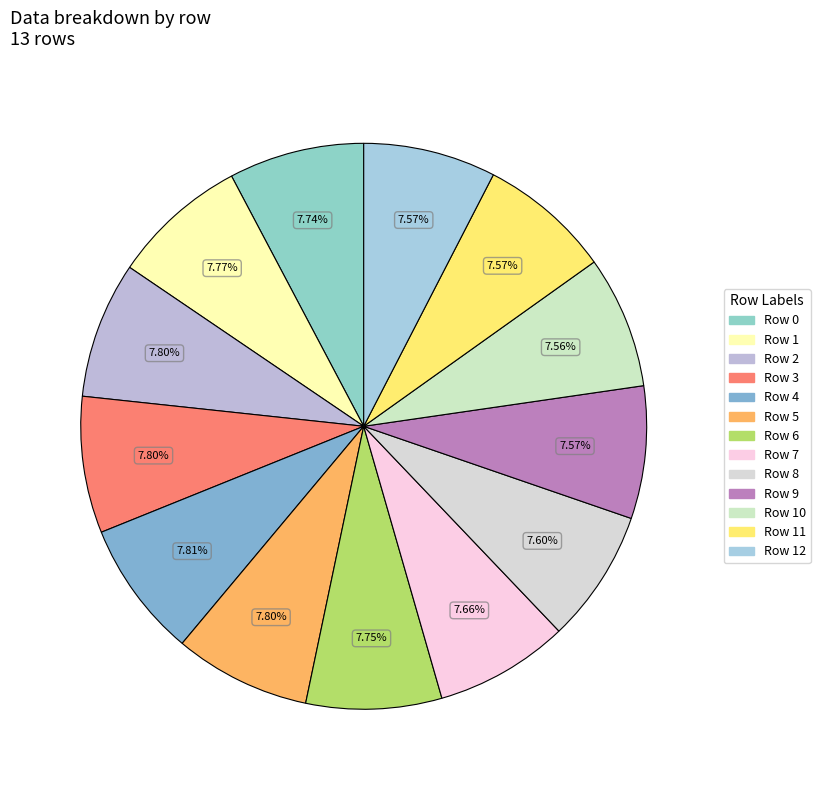

How many slices are in this pie chart?

13